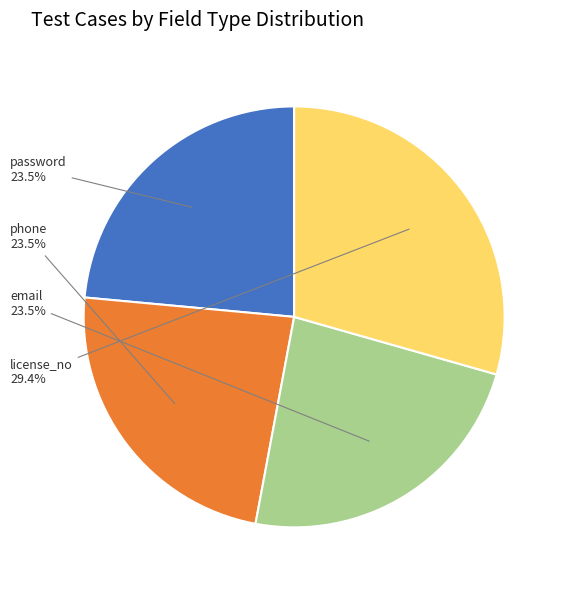

Is there a majority slice in this chart?

No